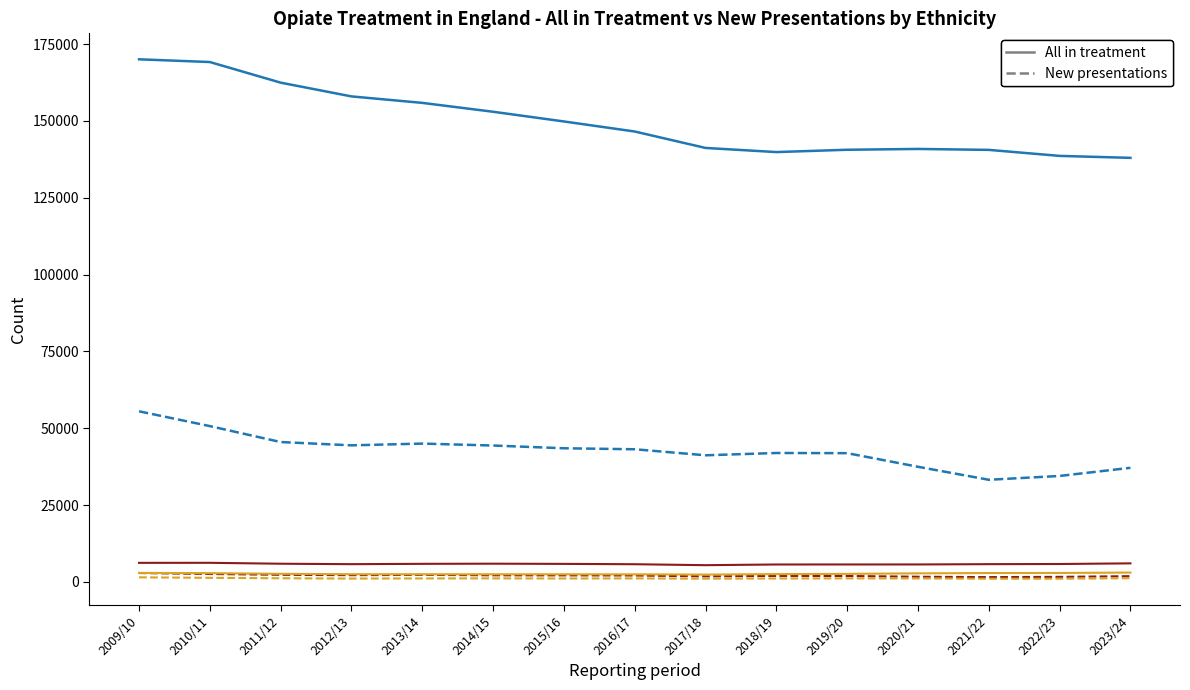

What is the maximum value shown in the chart?

170032